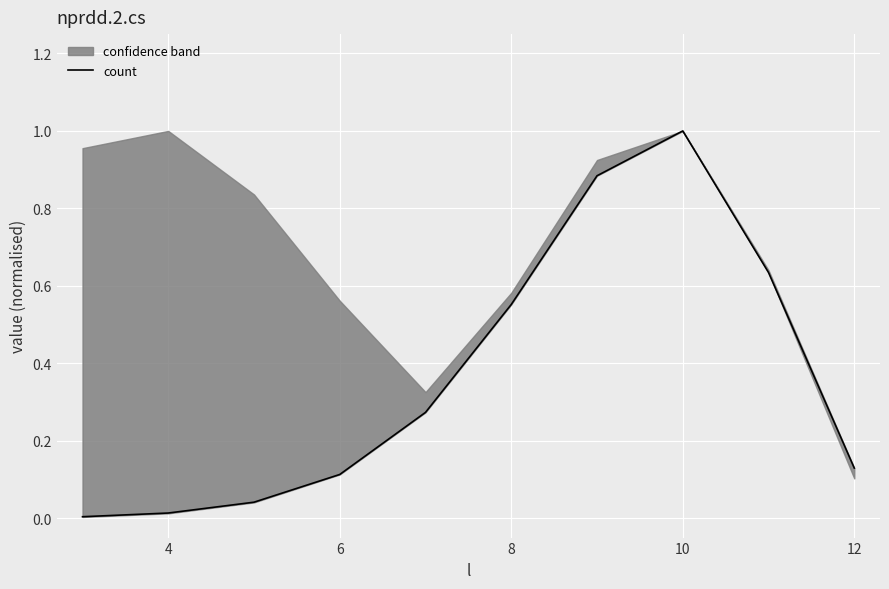

True or false: count has a value of 1.0 at 10.

True